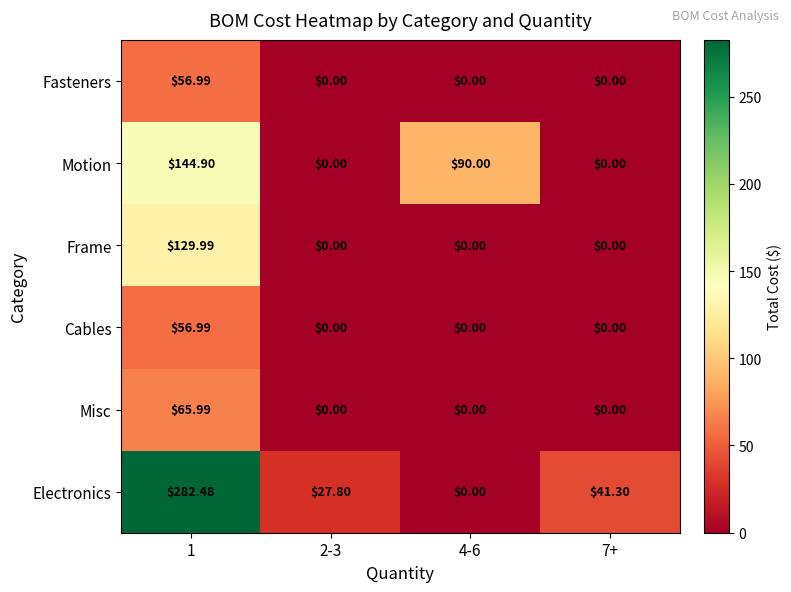

Which series changed the most between 2-3 and 7+?

Electronics